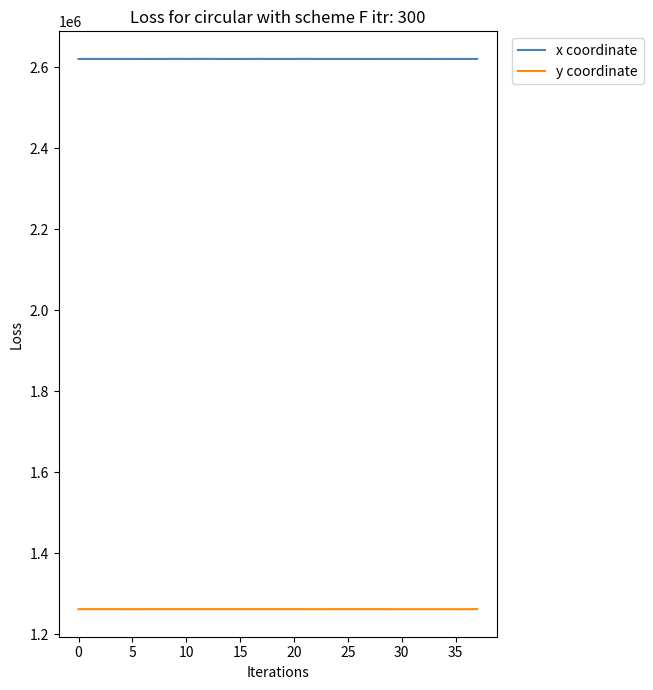

Which series has the largest total across all categories?

x coordinate